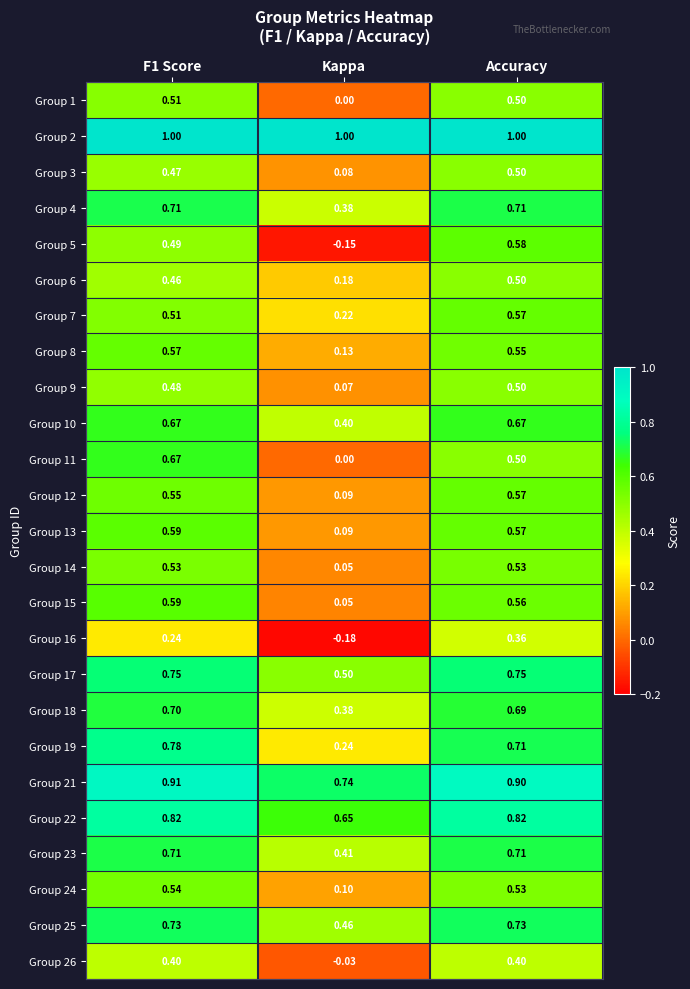

Is the value of Group 5 at Kappa greater than the value of Group 21 at Accuracy?

No